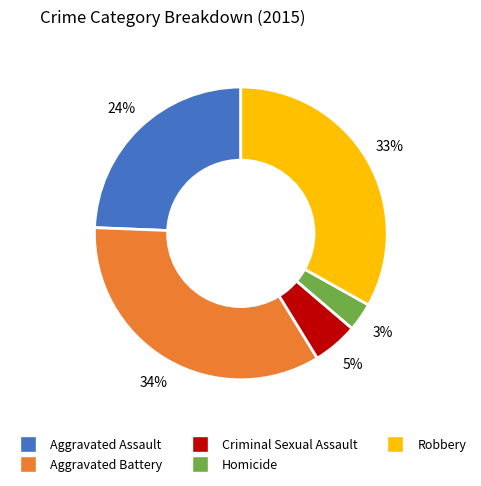

Does Aggravated Battery account for over 50% of the chart?

No